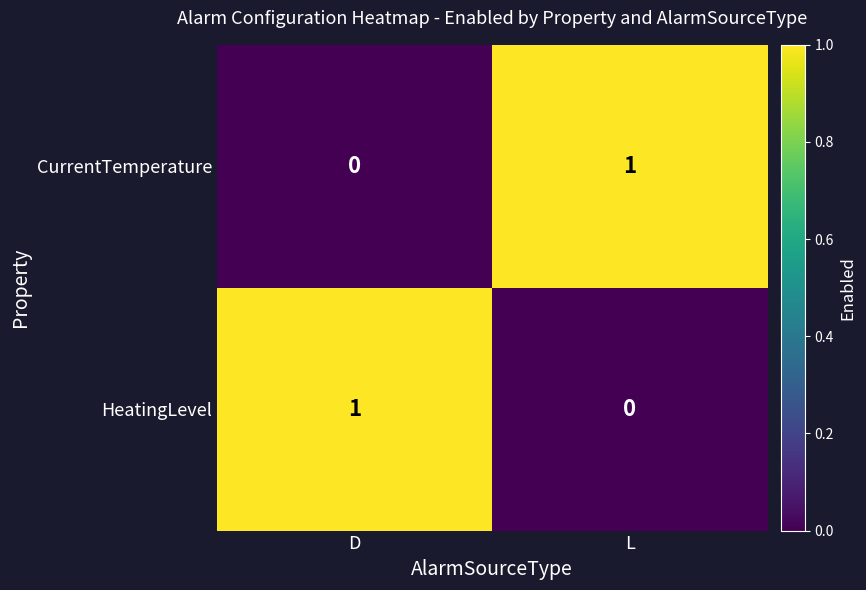

At which label is HeatingLevel closest to 0?

L